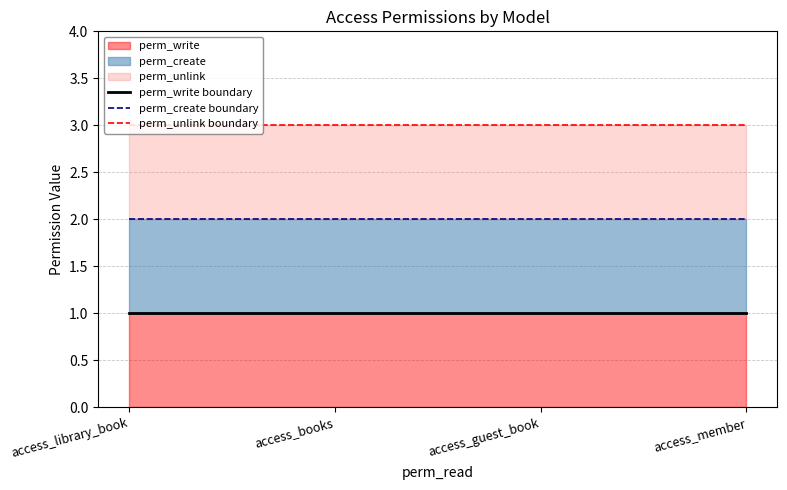

Does the chart have visible grid lines?

Yes